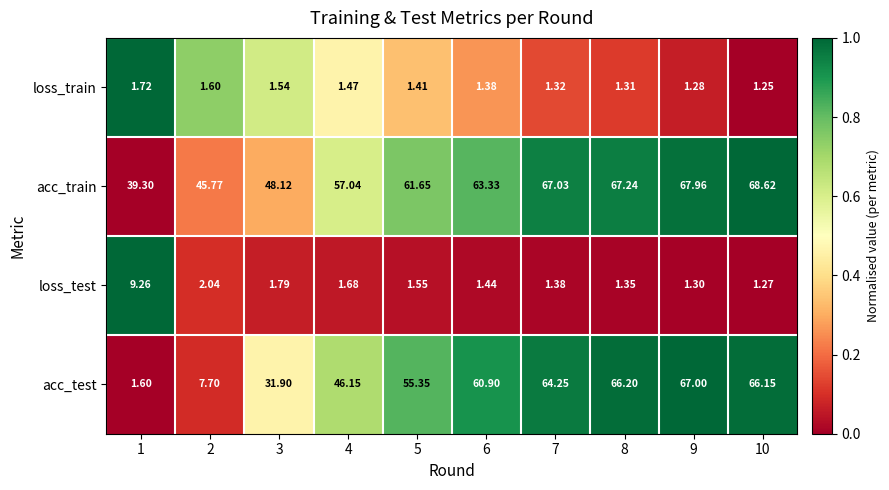

What is the total value across all series at 10?

137.3